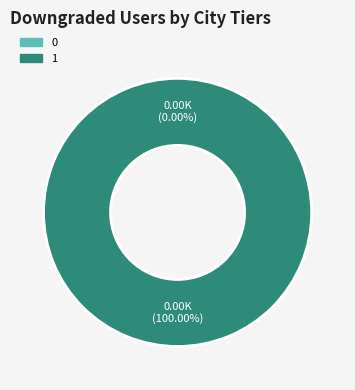

Which has a higher value, 1 or 0?

1